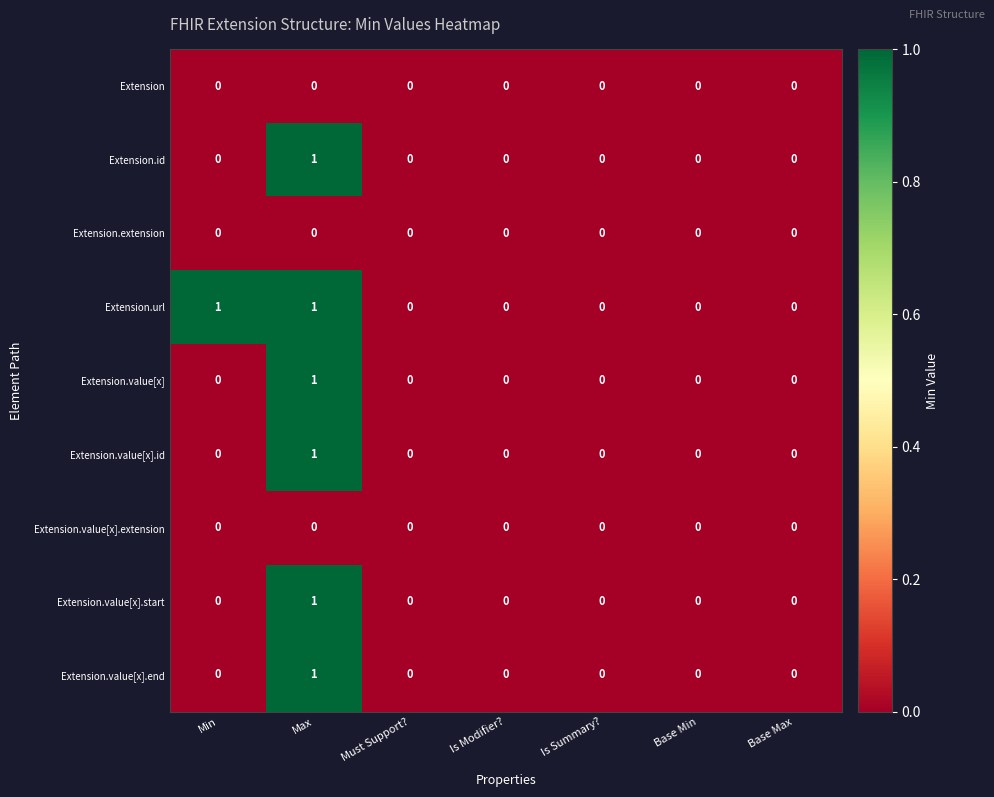

Between Min and Is Modifier?, which series saw the biggest shift?

Extension.url